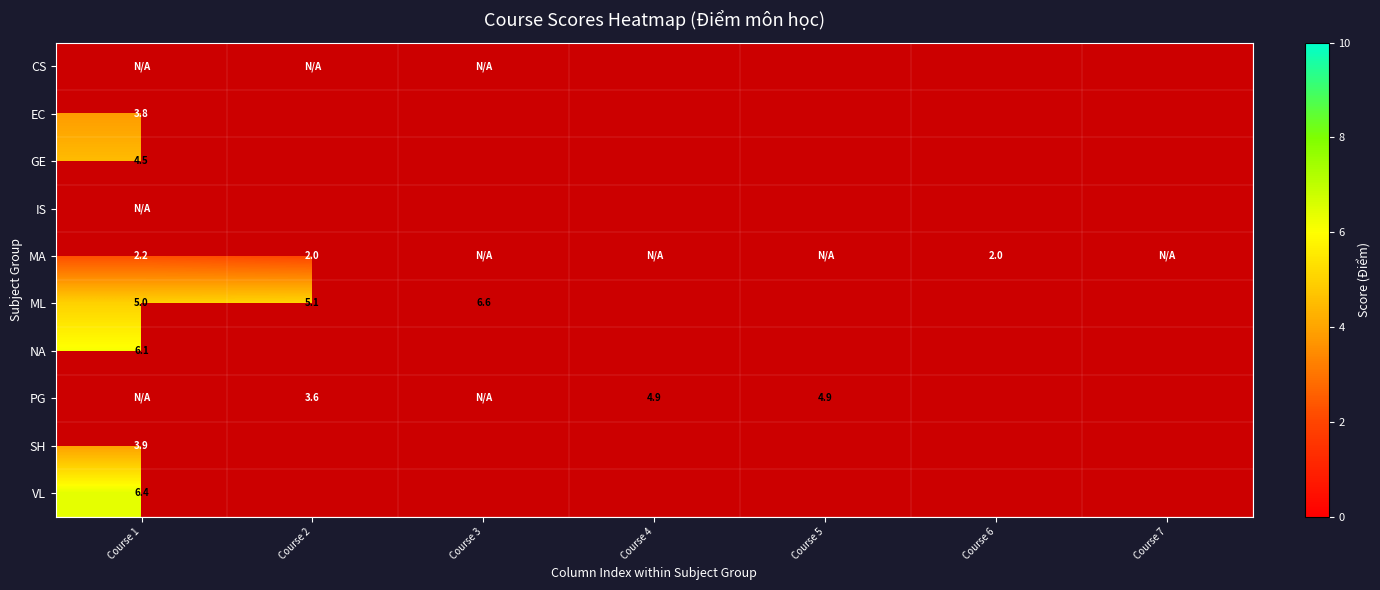

Is the value of NA at Course 6 greater than the value of VL at Course 5?

No